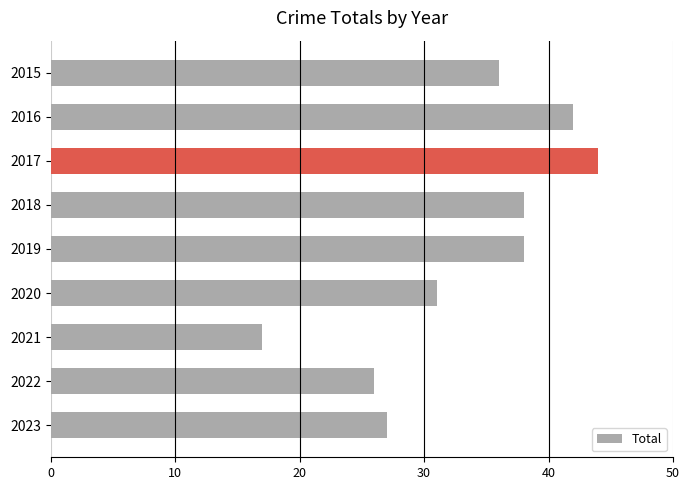

What is the value of the 6th bar from the top?

31